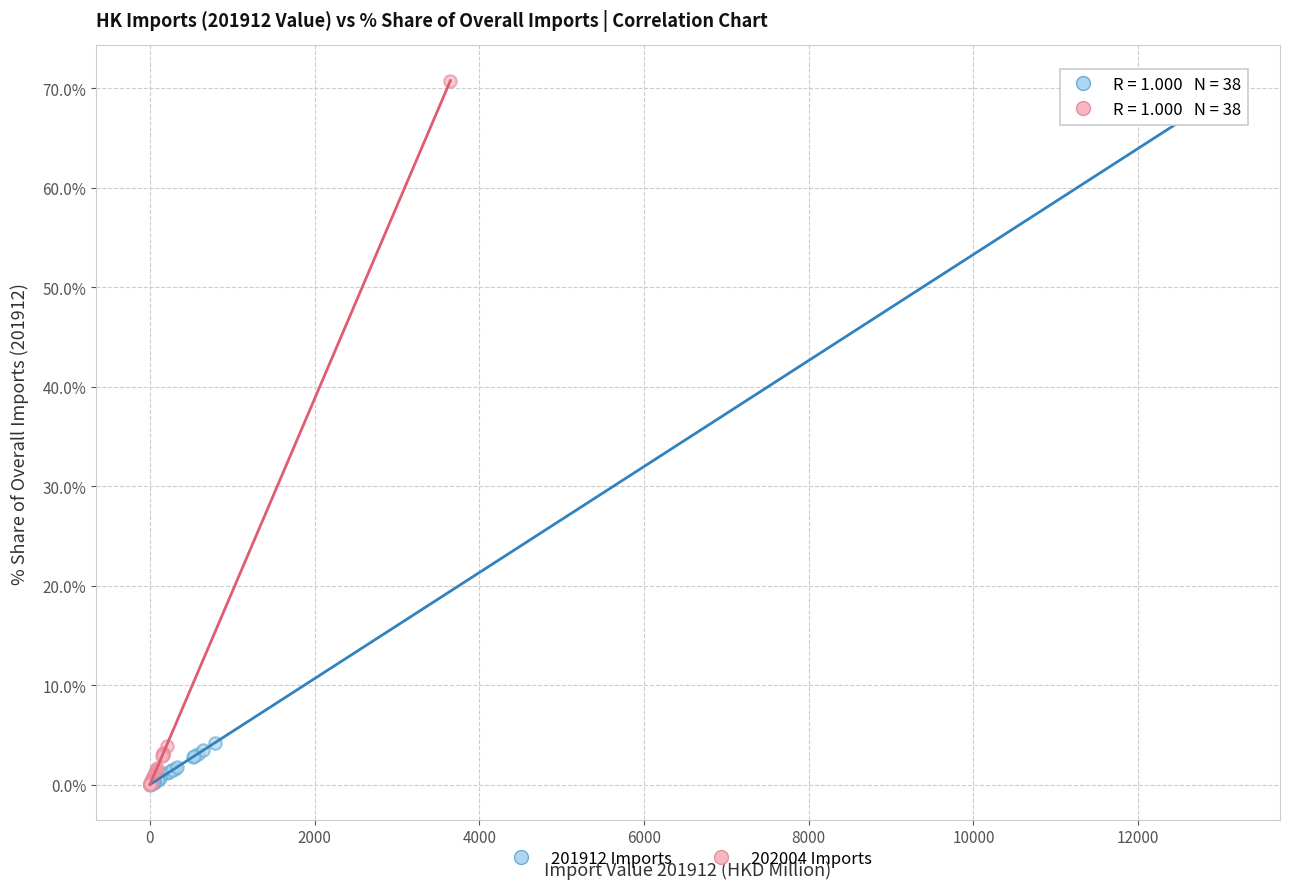

Which series reaches the maximum Y coordinate?

202004 Imports